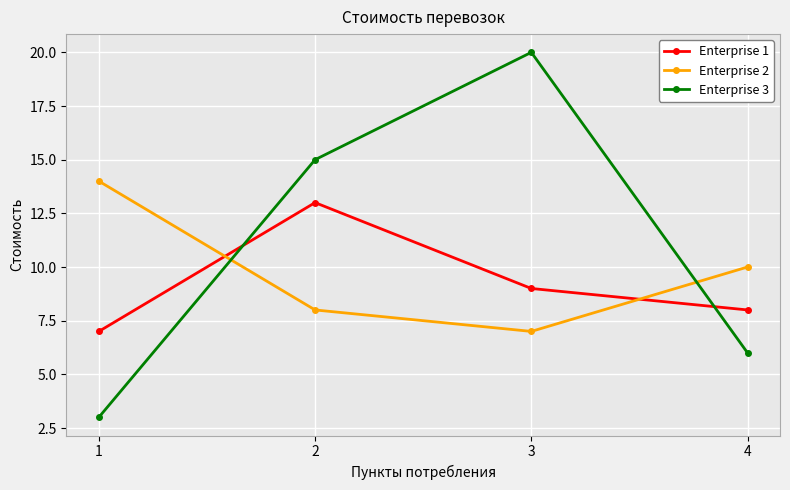

Which series has the largest range (max minus min)?

Enterprise 3